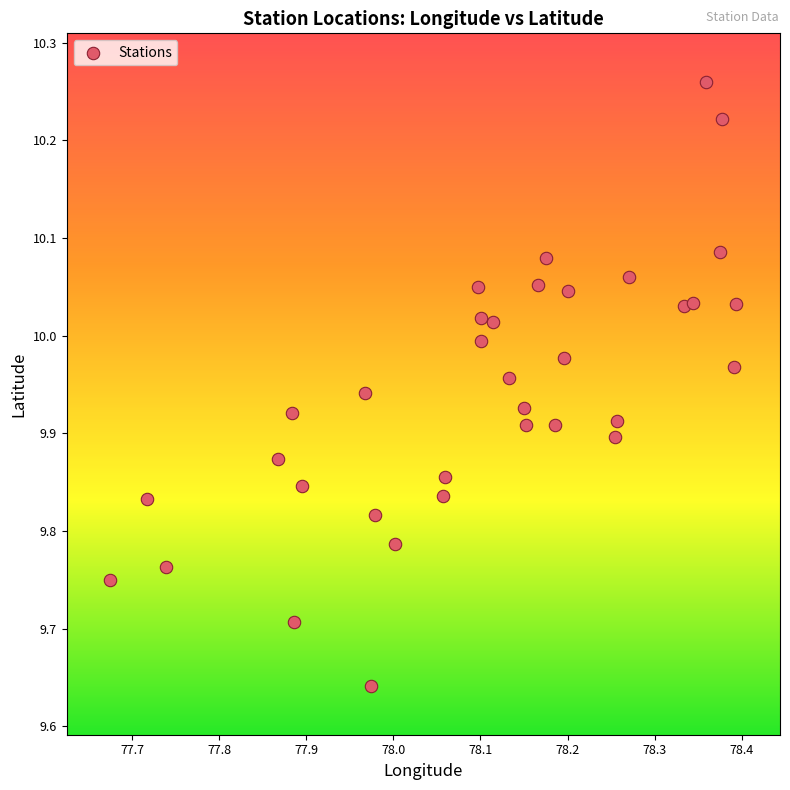

What is the range of X values (max minus min)?

0.7